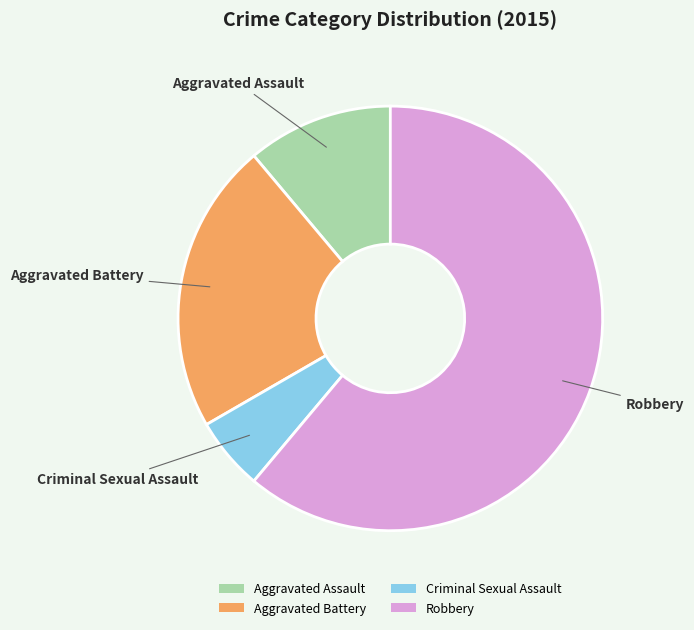

Is there a majority slice in this chart?

Yes